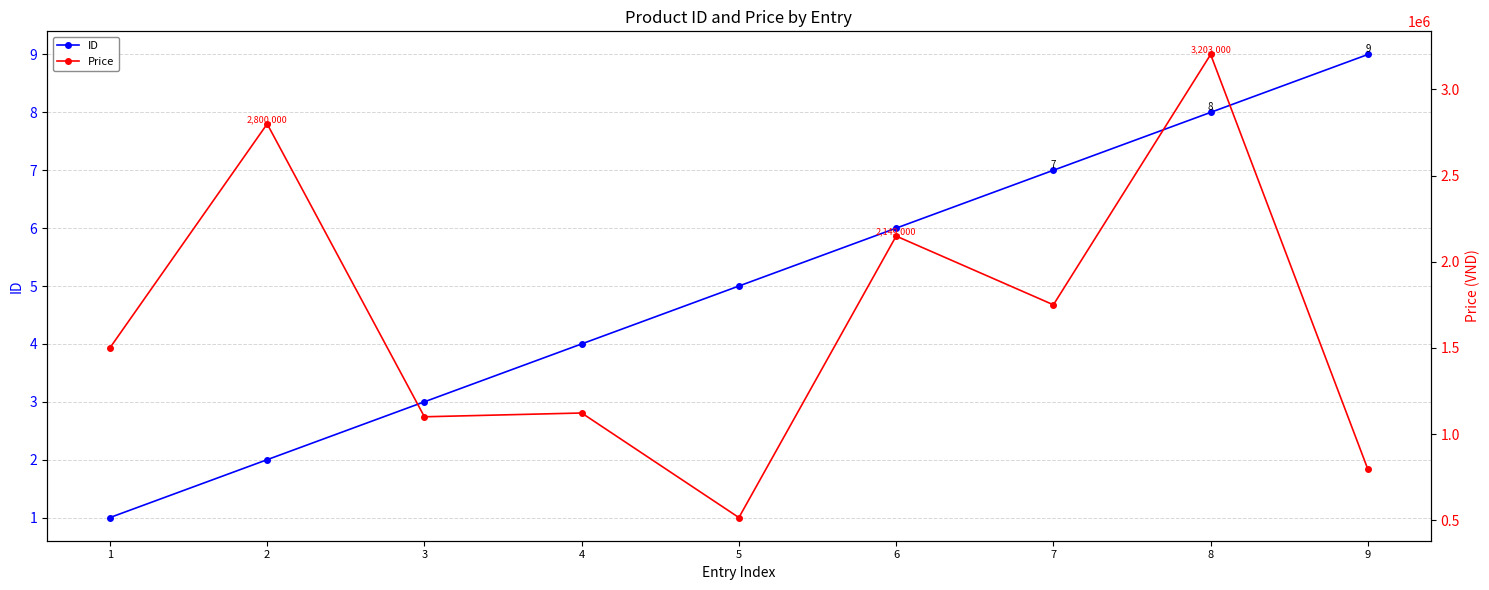

How many interior local peaks does the Price series have?

4